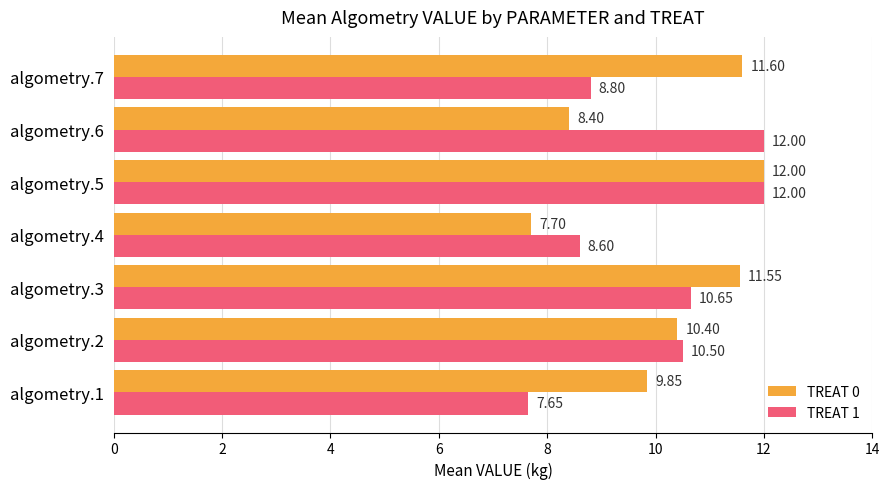

What is the average value of the TREAT 0 series?

10.2